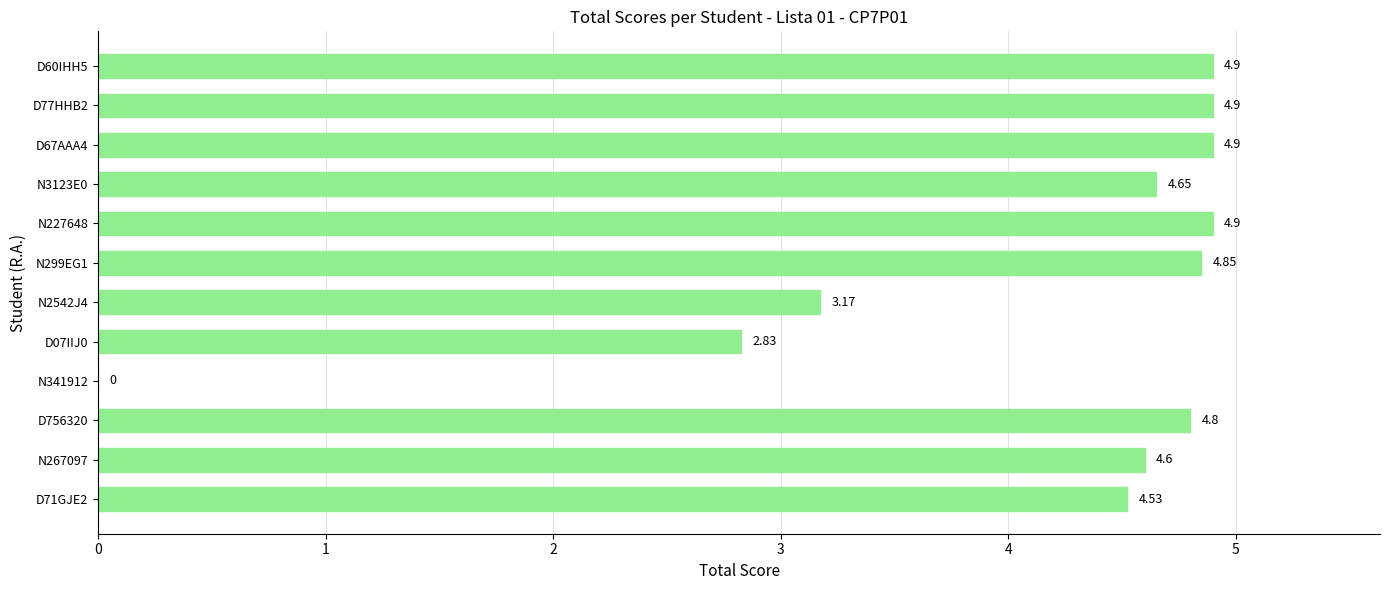

What is the sum of all values?

49.0